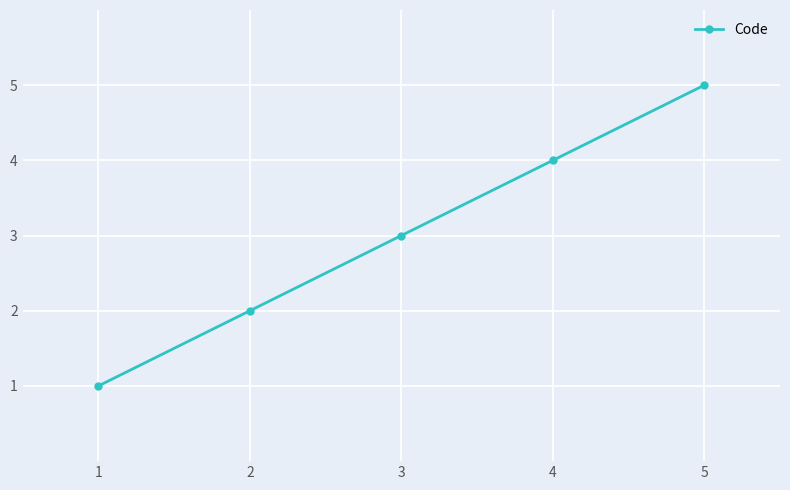

What is the maximum value shown in the chart?

5